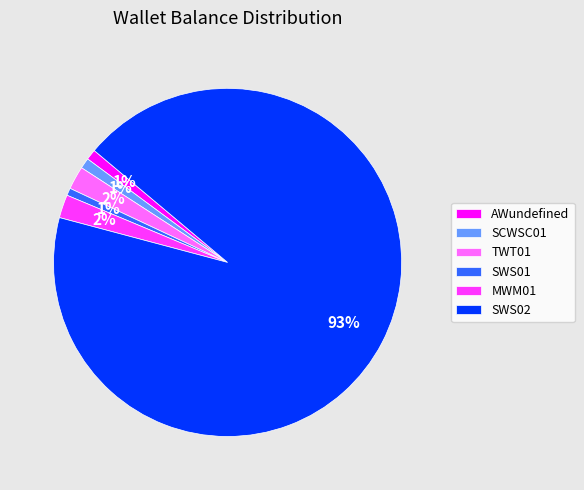

Is it true that SWS02 is 93% of the pie?

True